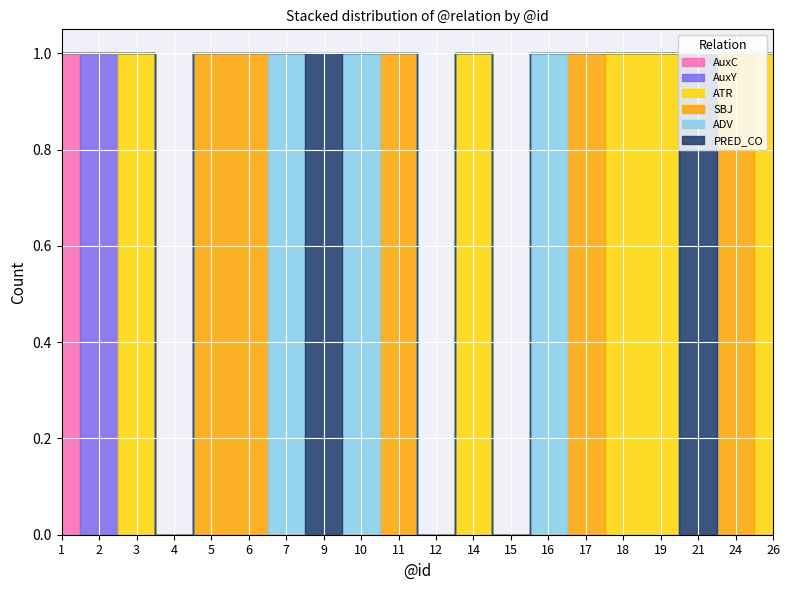

Is the value of AuxY at 12 greater than the value of PRED_CO at 2?

No